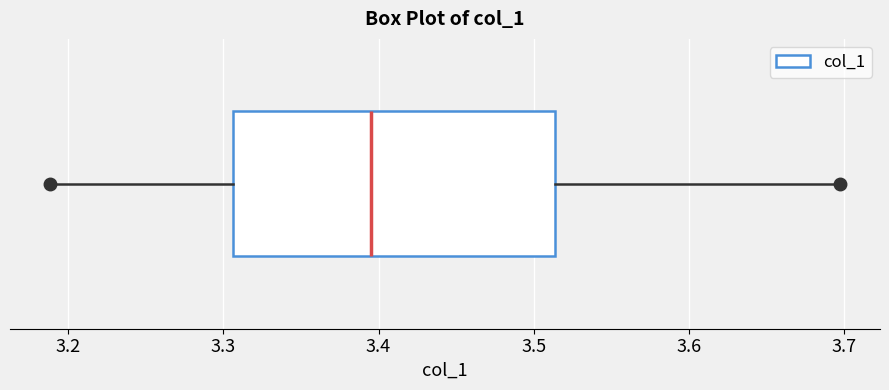

Read this box plot against the x-axis: the position of the median line, the range covered by the box, and the ends of both whiskers. The values are not printed on the chart, so give them approximately, as read against the axis.

median 3.39, box 3.31 to 3.51, whiskers 3.19 to 3.70